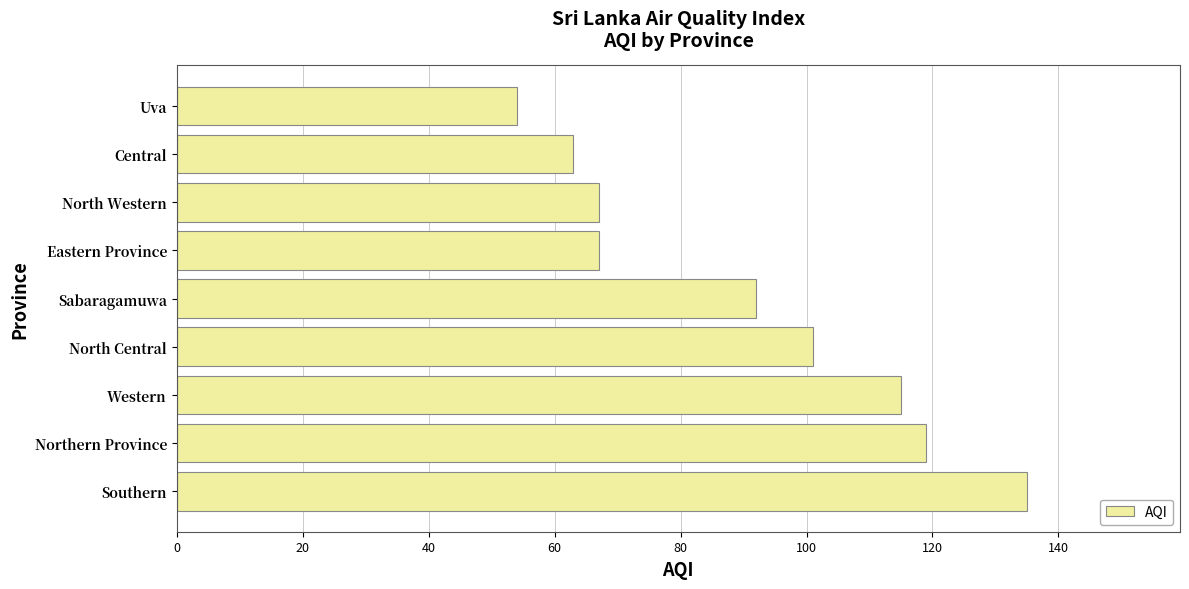

What is the sum of the values at Western and Uva?

169